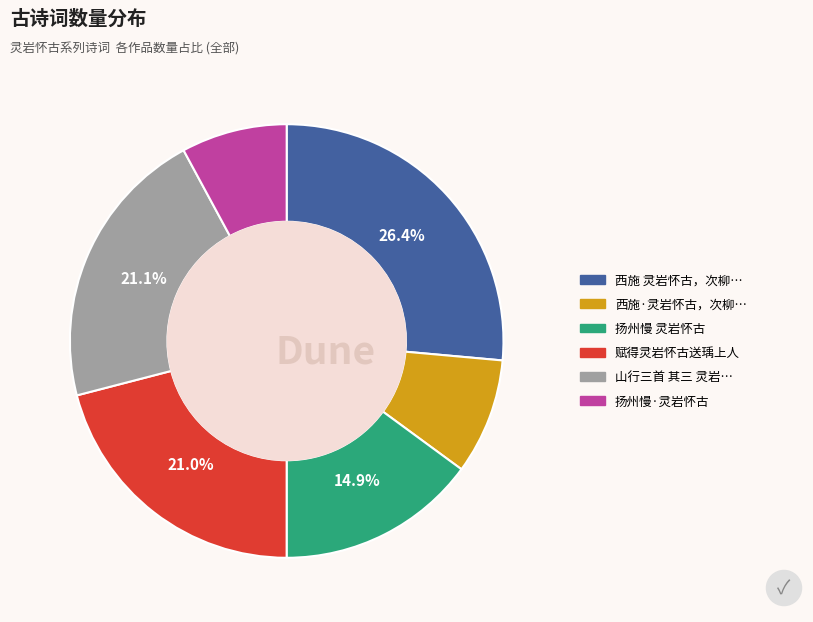

How many slices are in this pie chart?

6